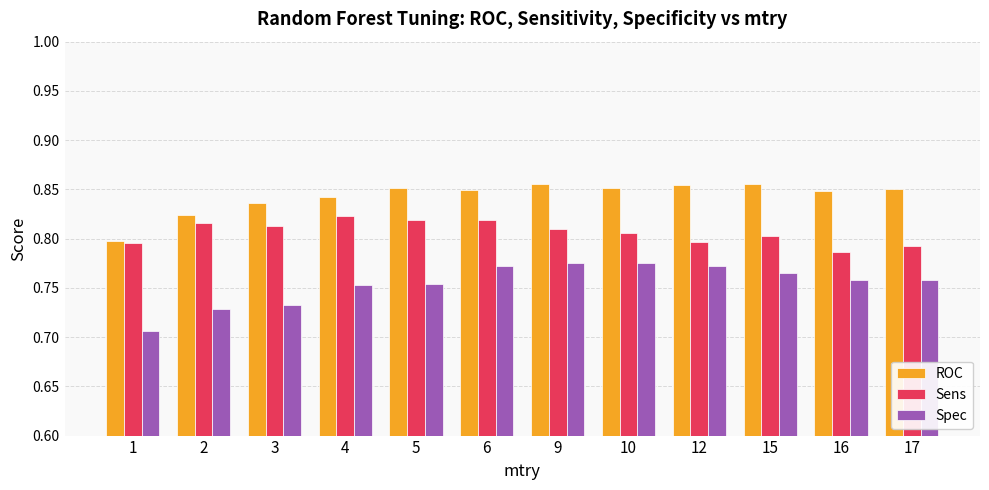

Count the ROC values in the range 0 to 1.

12